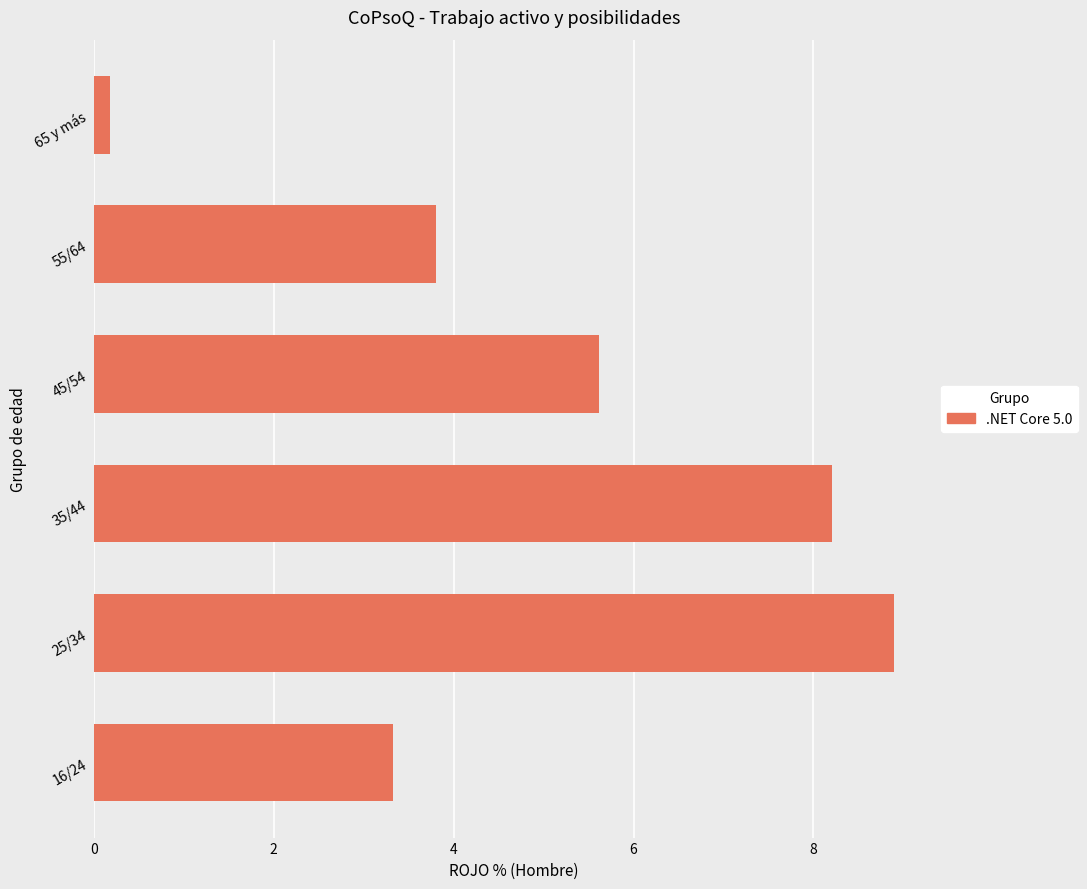

How many bars are there in total?

6